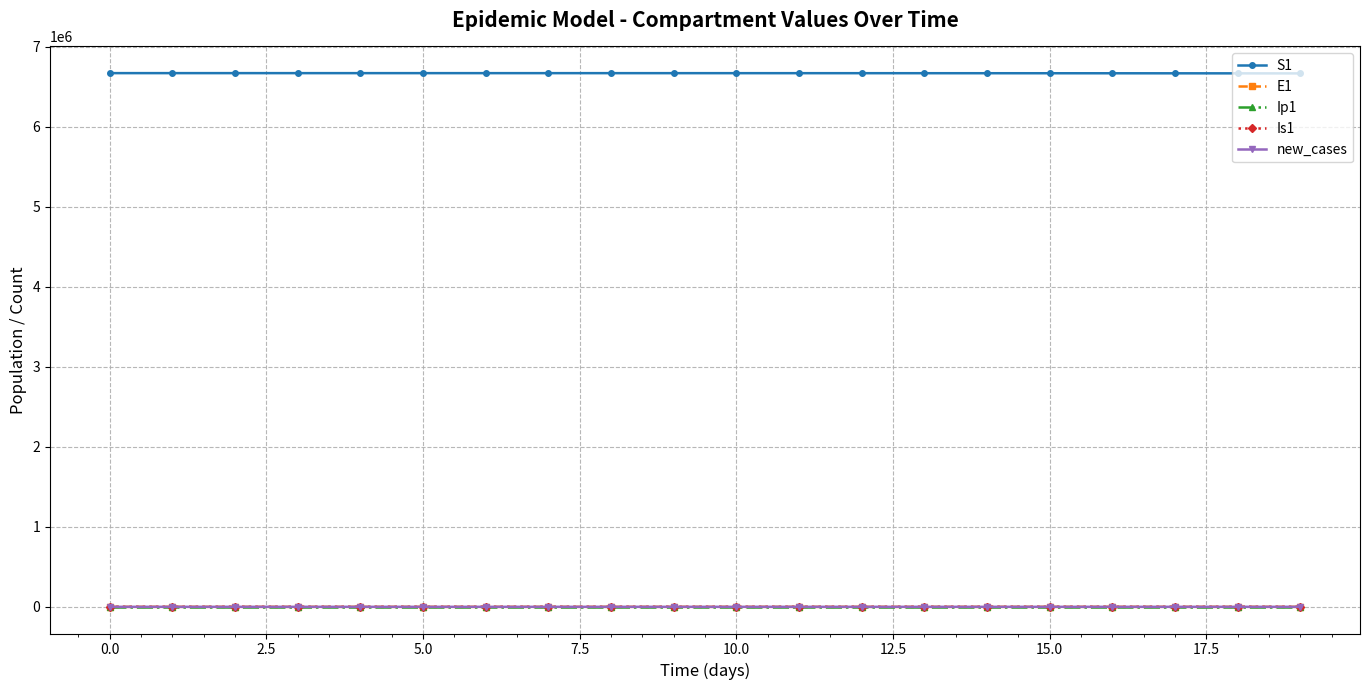

Which series has the largest total across all categories?

S1